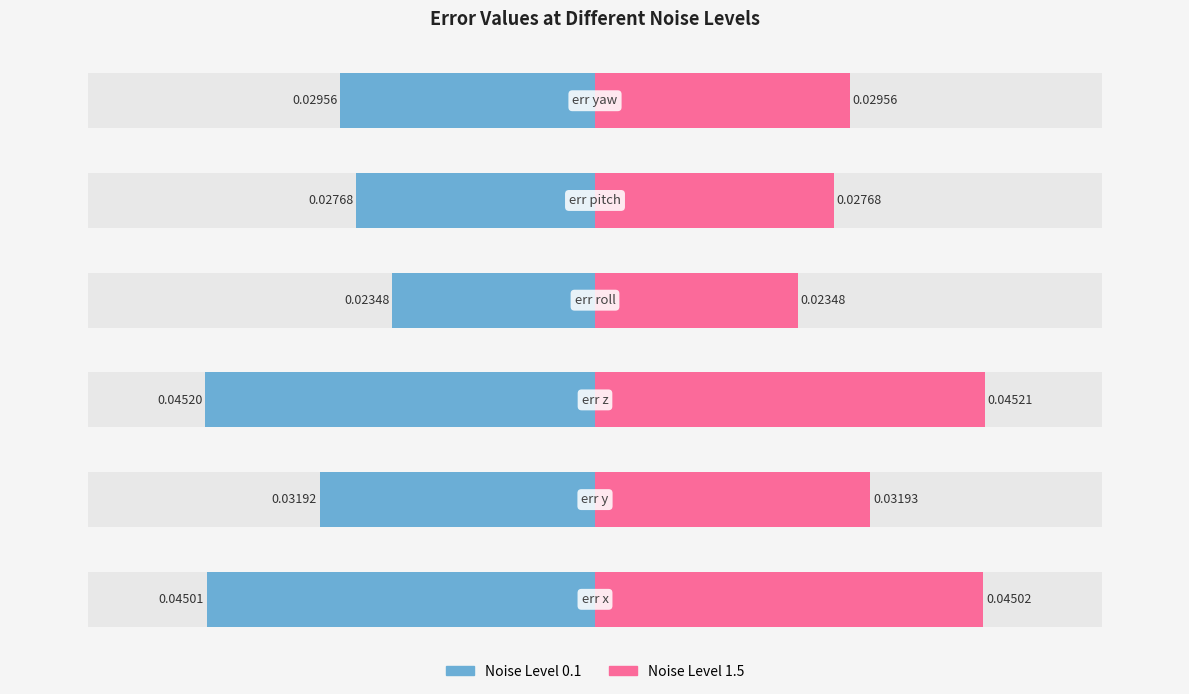

List the series in order of their overall mean, lowest first.

0.1, 1.5